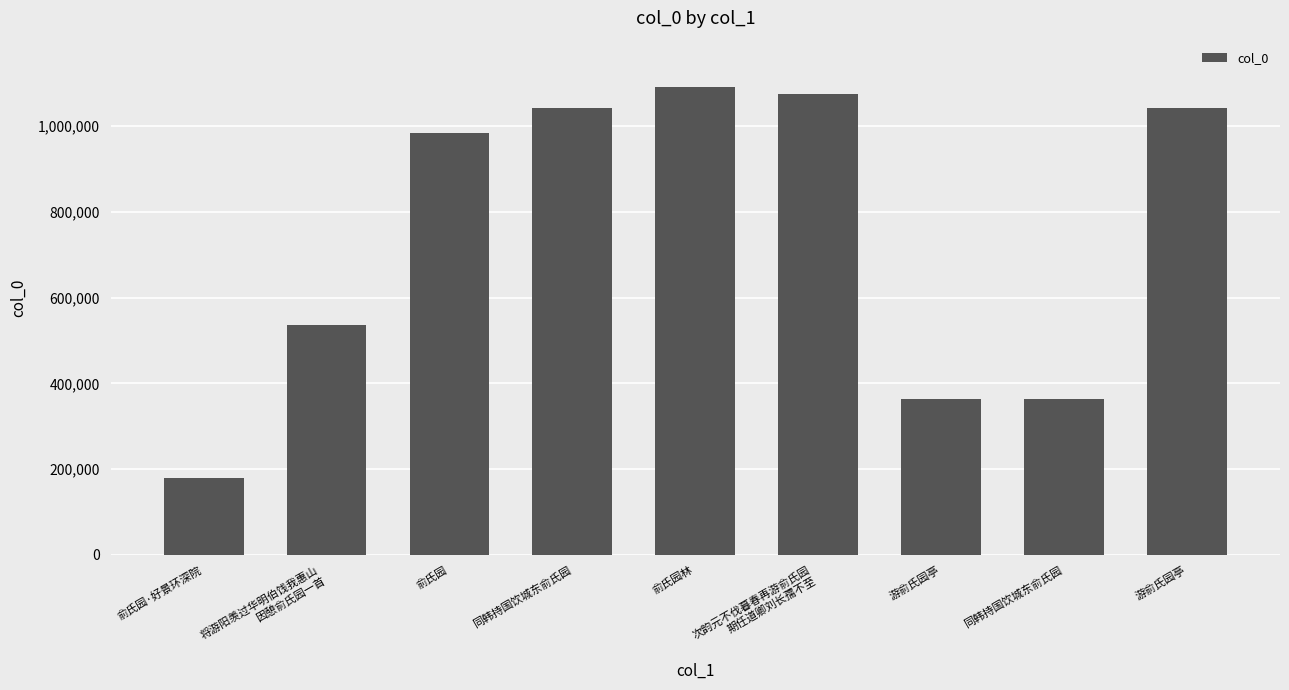

Approximately how many times larger is the value at 同韩持国饮城东俞氏园 compared to 次韵元不伐暮春再游俞氏园
期任道卿刘长孺不至?

1.0